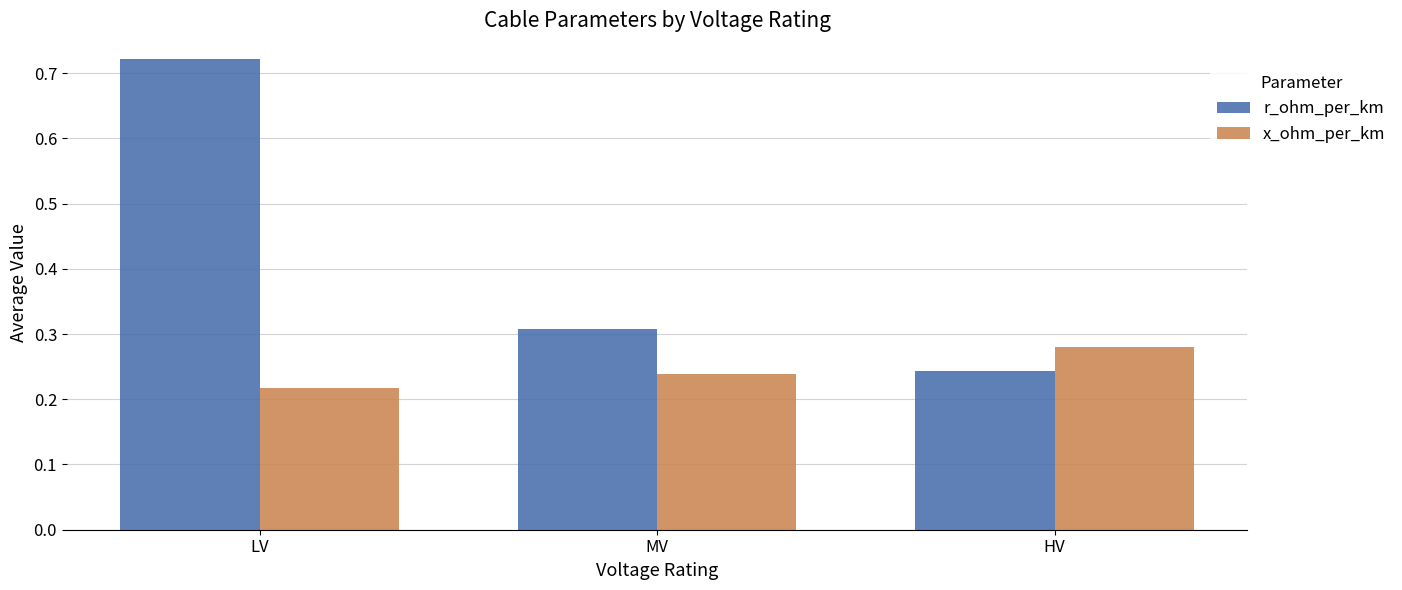

At which label is x_ohm_per_km closest to 0?

LV